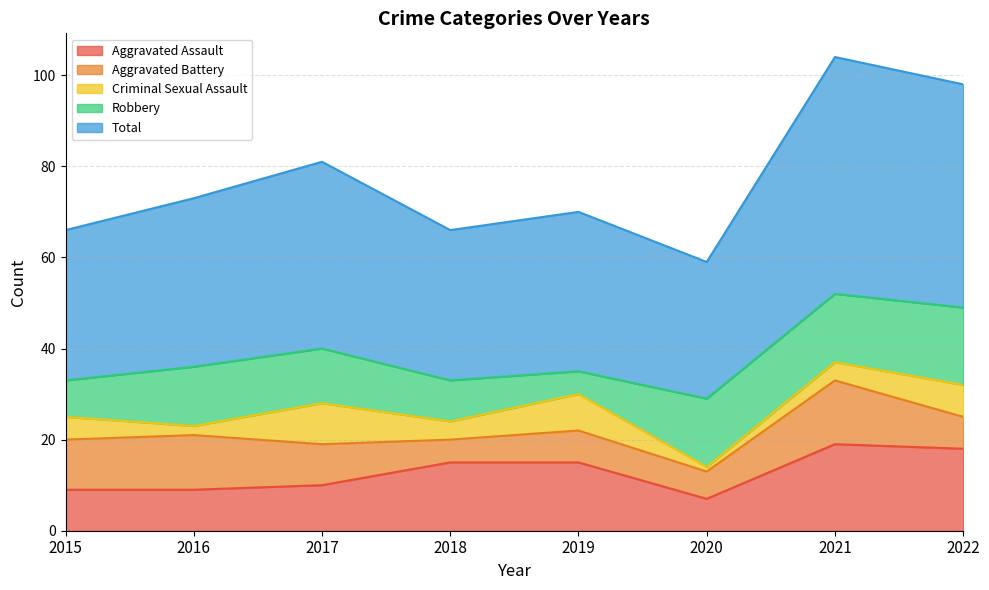

What is the value of the Total point at the 8th from the left?

49